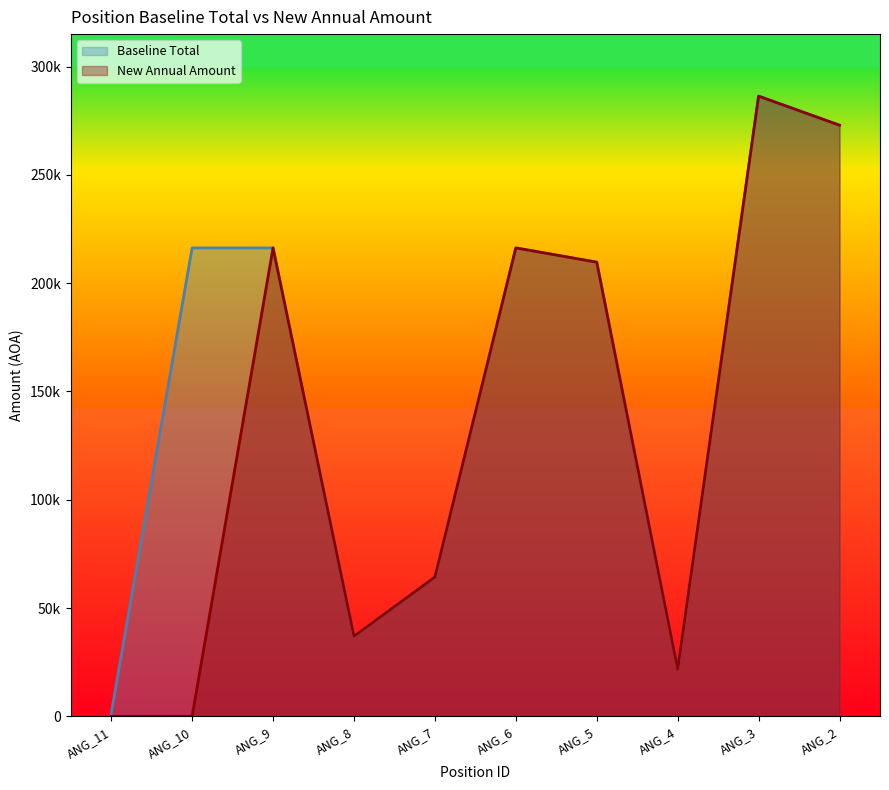

How many lines are shown in the chart?

2